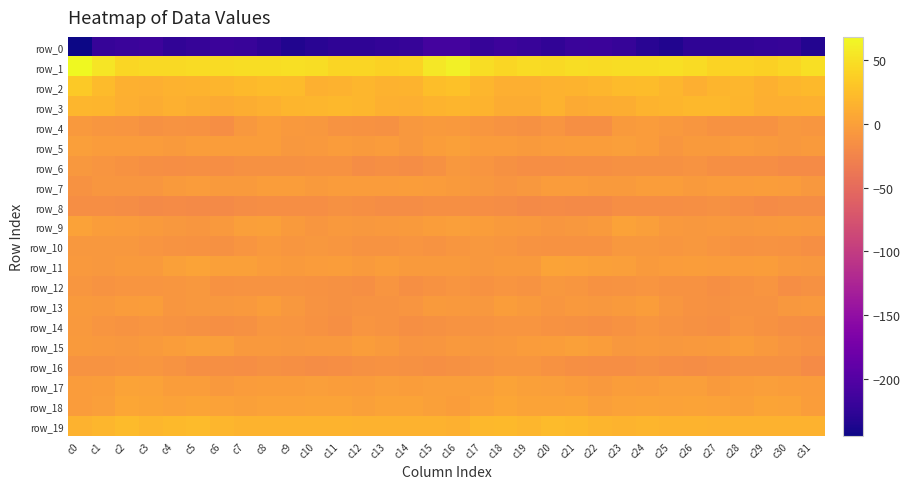

What is the spread (max minus min) of values at c22?

264.8